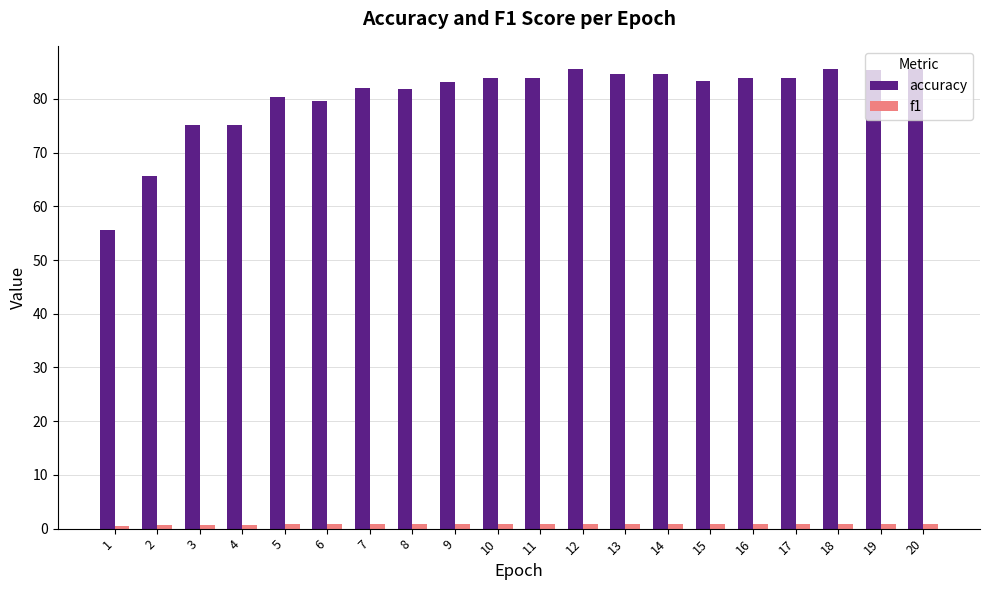

Which series has the largest total across all categories?

accuracy